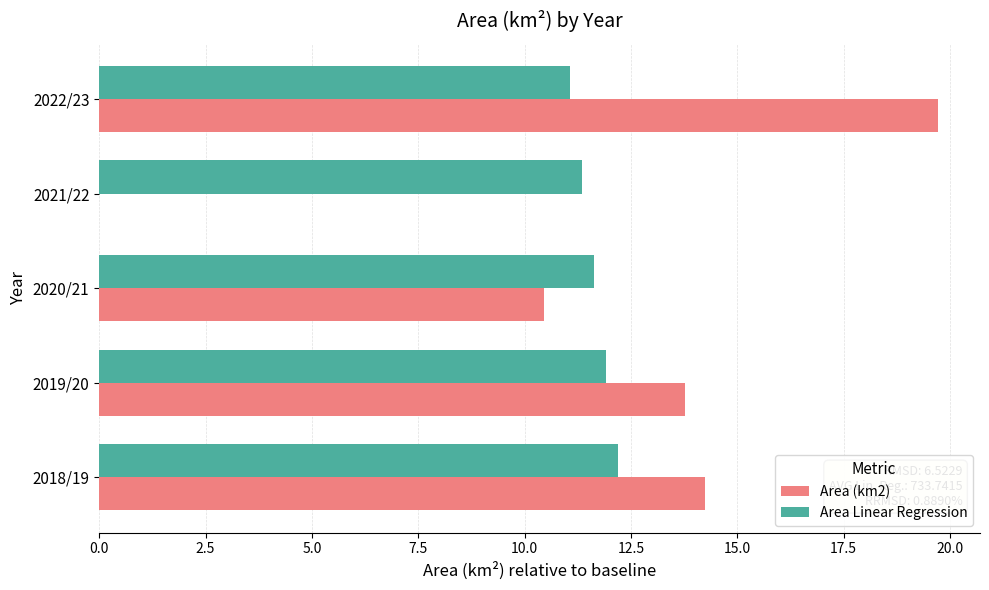

What is the average value of the Area (km2) series?

11.6